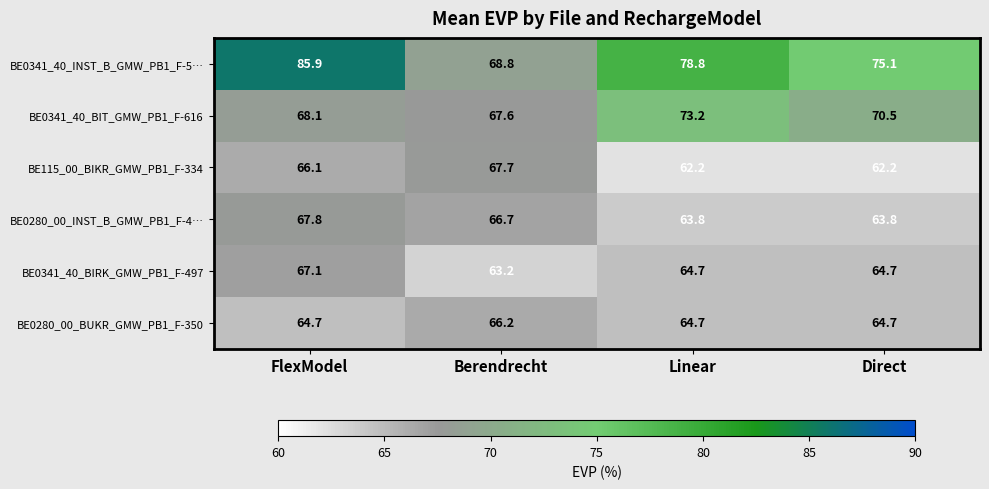

True or false: BE0280_00_INST_B_GMW_PB1_F-4… has a value of 67.8 at FlexModel.

True